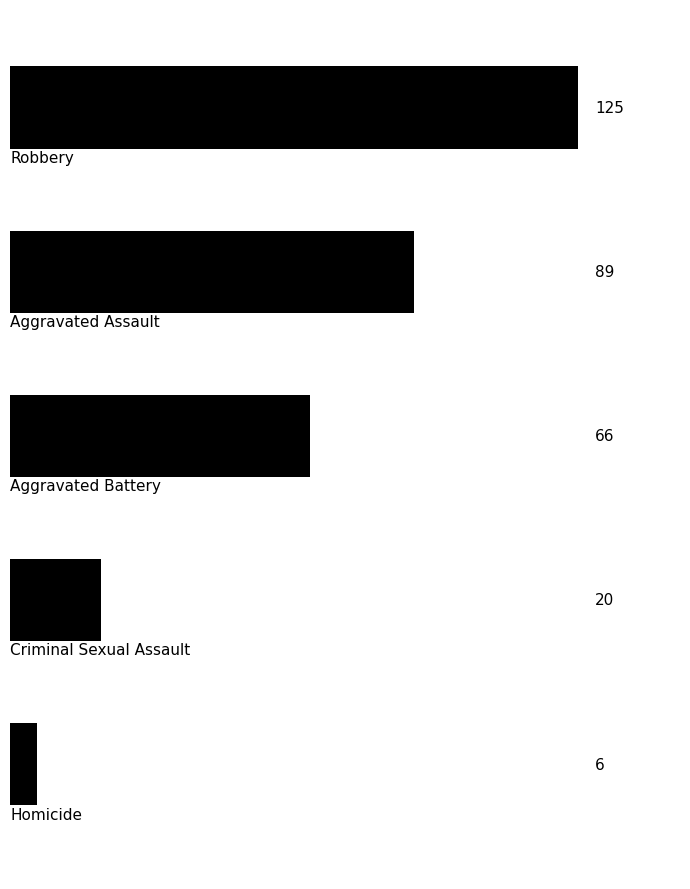

What is the smallest value displayed?

6